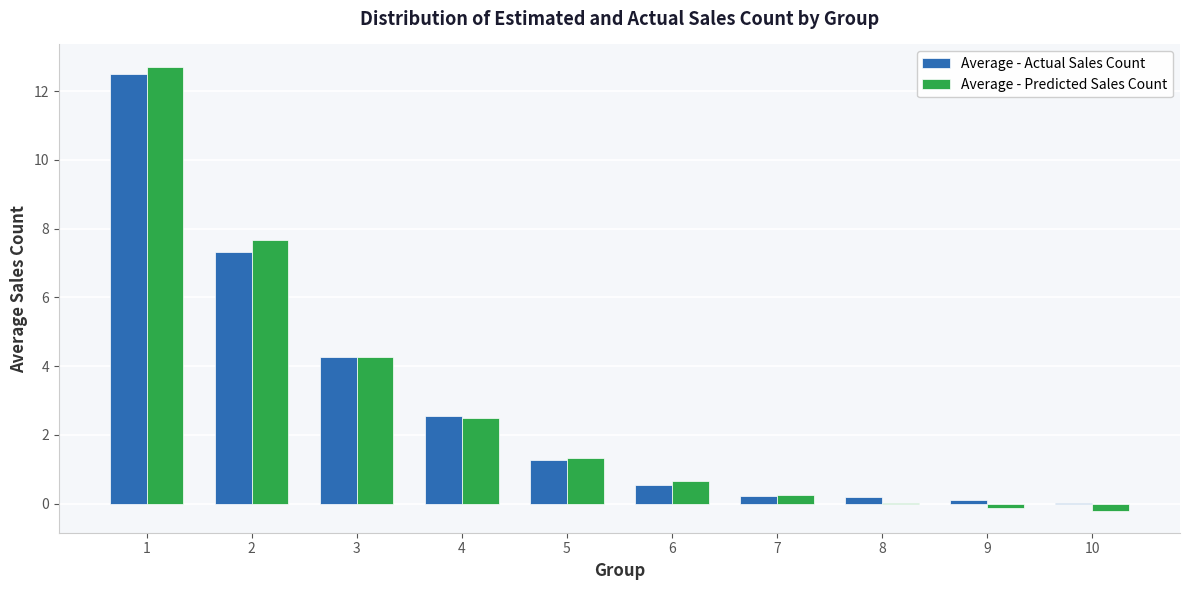

How many categories are shown in the chart?

10